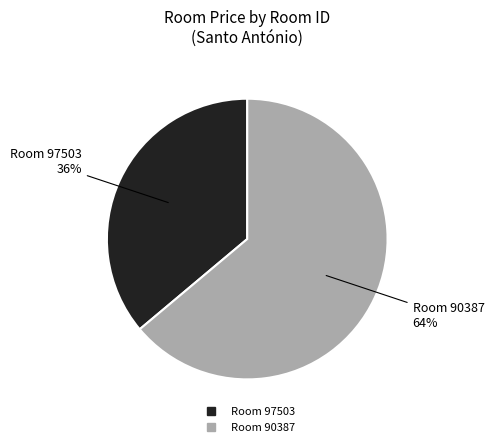

To the nearest percent, what is the average slice percentage?

50%